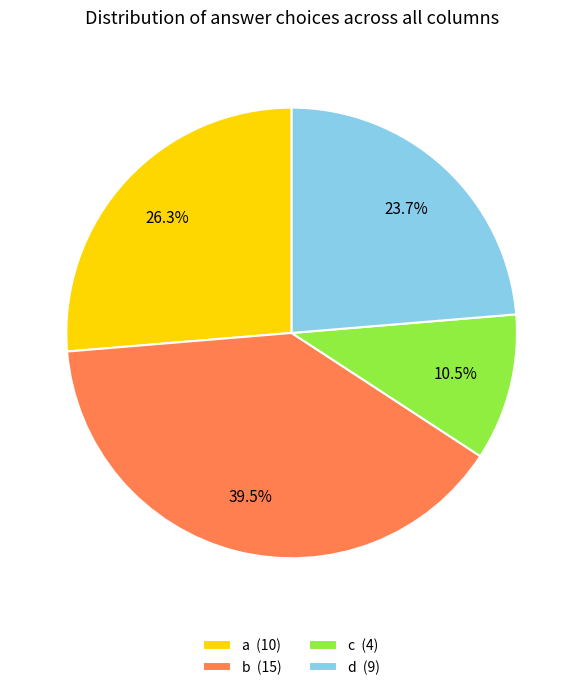

Approximately how many times larger is the value at d (9) compared to b (15)?

0.6